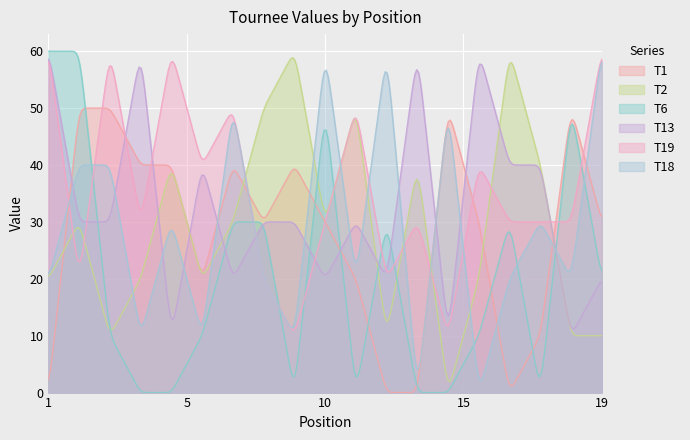

How many categories are shown in the chart?

300